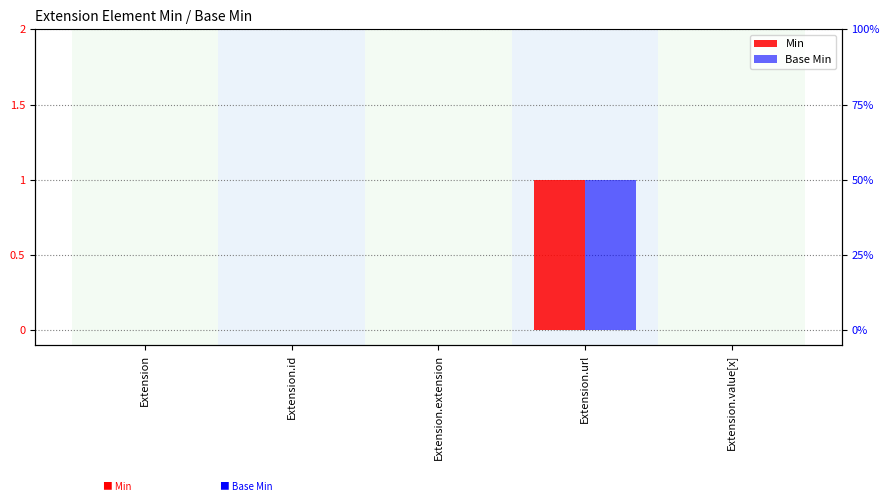

Is the value of Min at Extension.value[x] greater than the value of Base Min at Extension.url?

No